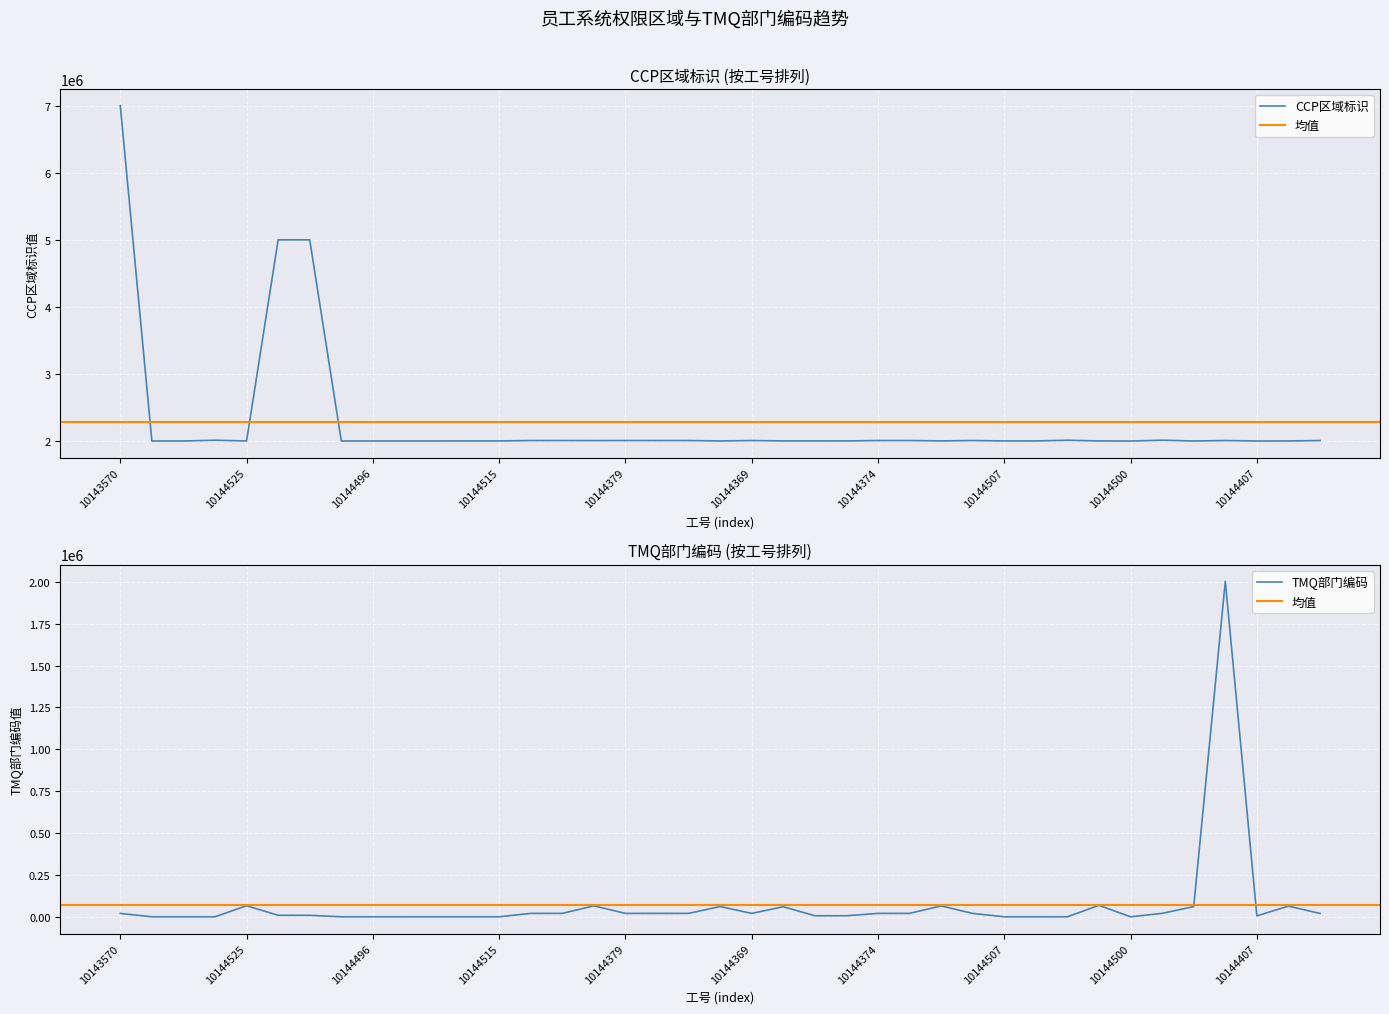

What is the sum of the TMQ部门编码 values at 10143178 and 10144500?

20025